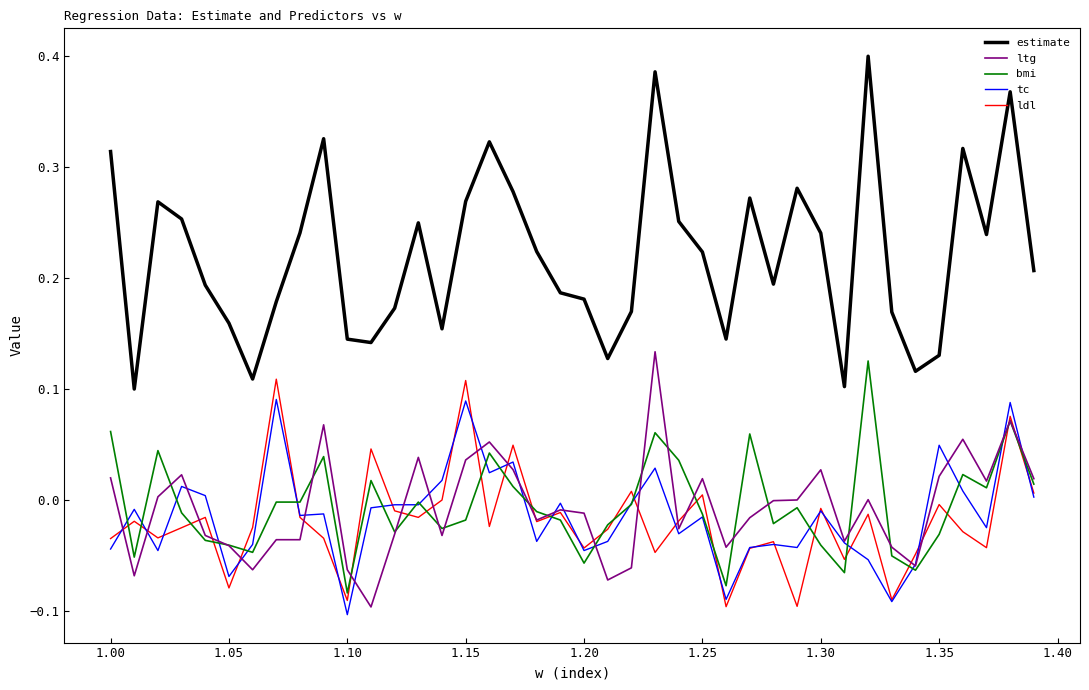

True or false: ldl and estimate cross at least once.

False